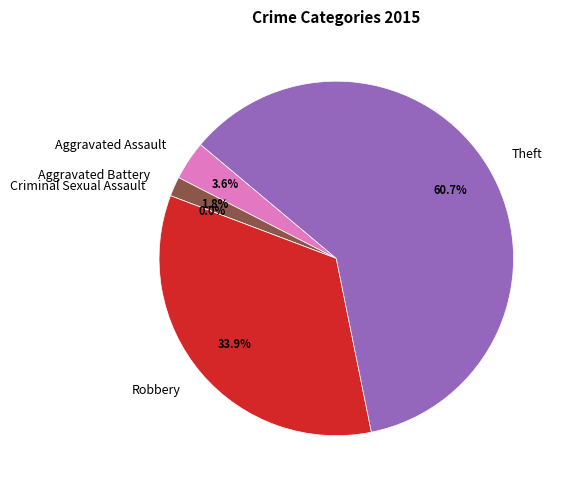

To the nearest percent, what is the average slice percentage?

20%